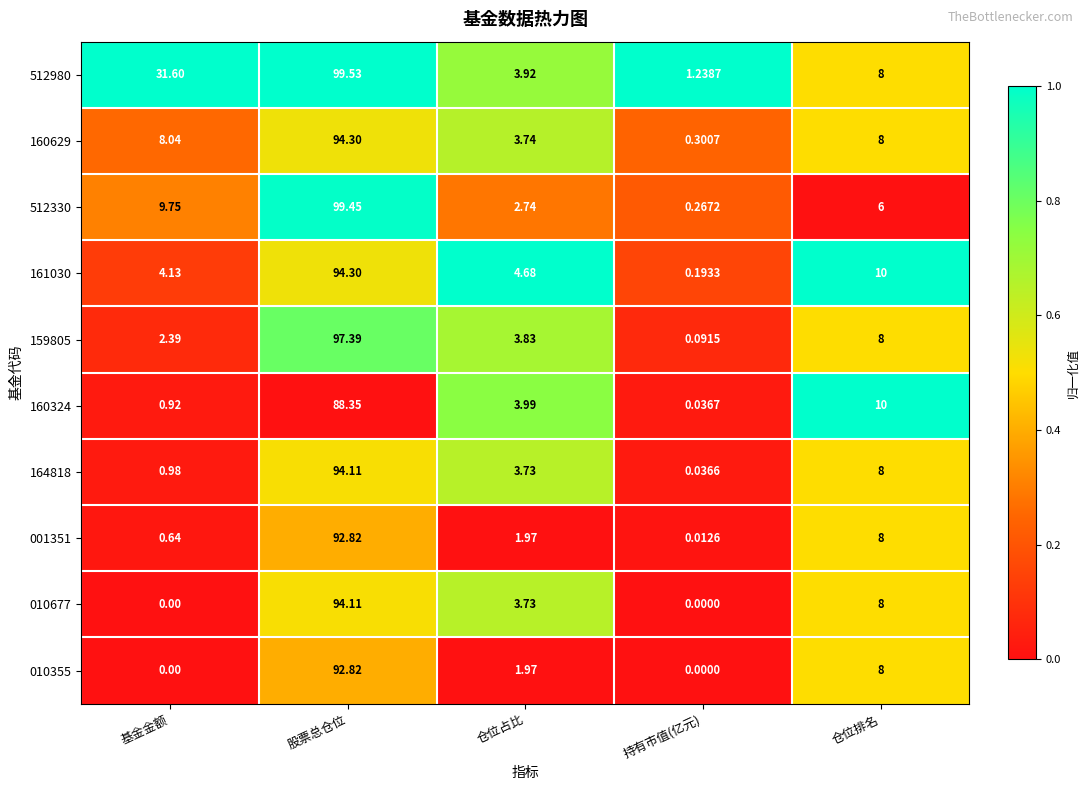

At which category is the sum across all series the highest?

股票总仓位